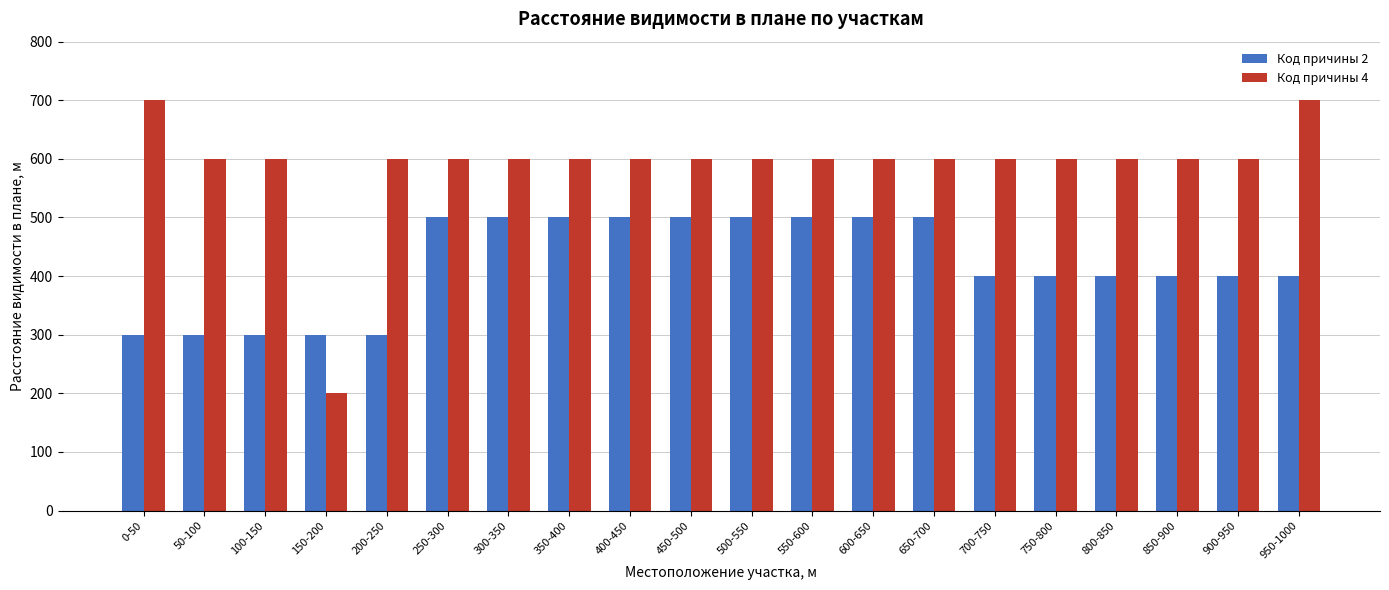

What value does the Код причины 2 series have at 350-400?

500